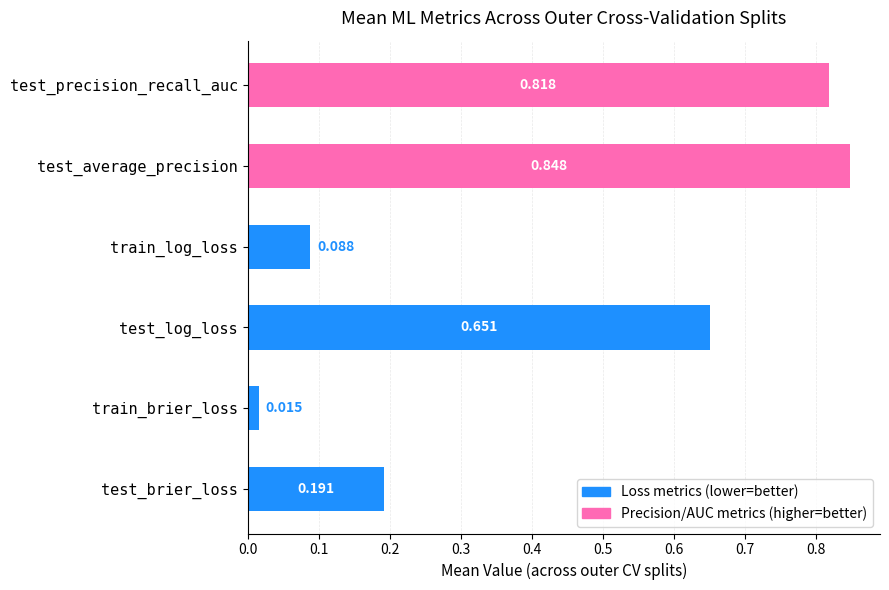

Are the bars grouped side by side (vs. stacked)?

No